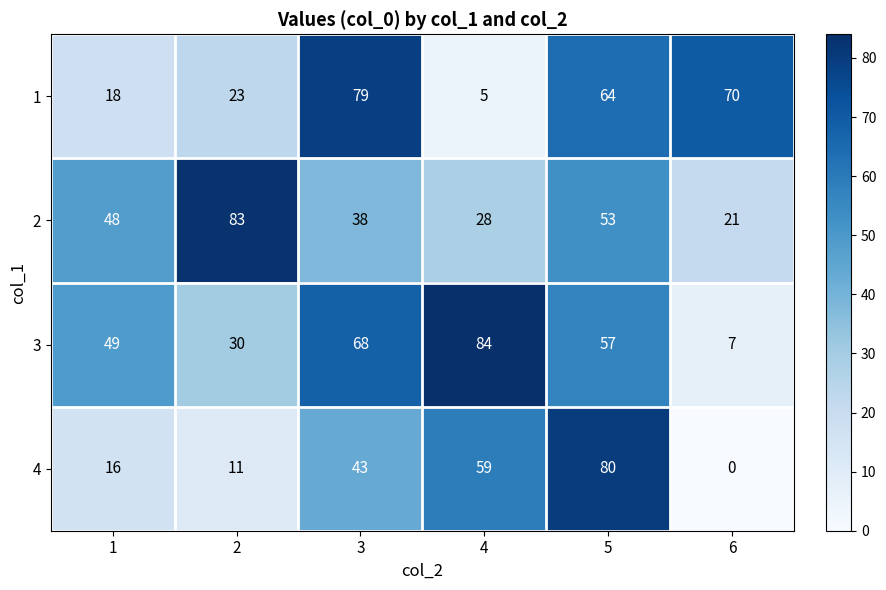

Which series has the largest range (max minus min)?

4